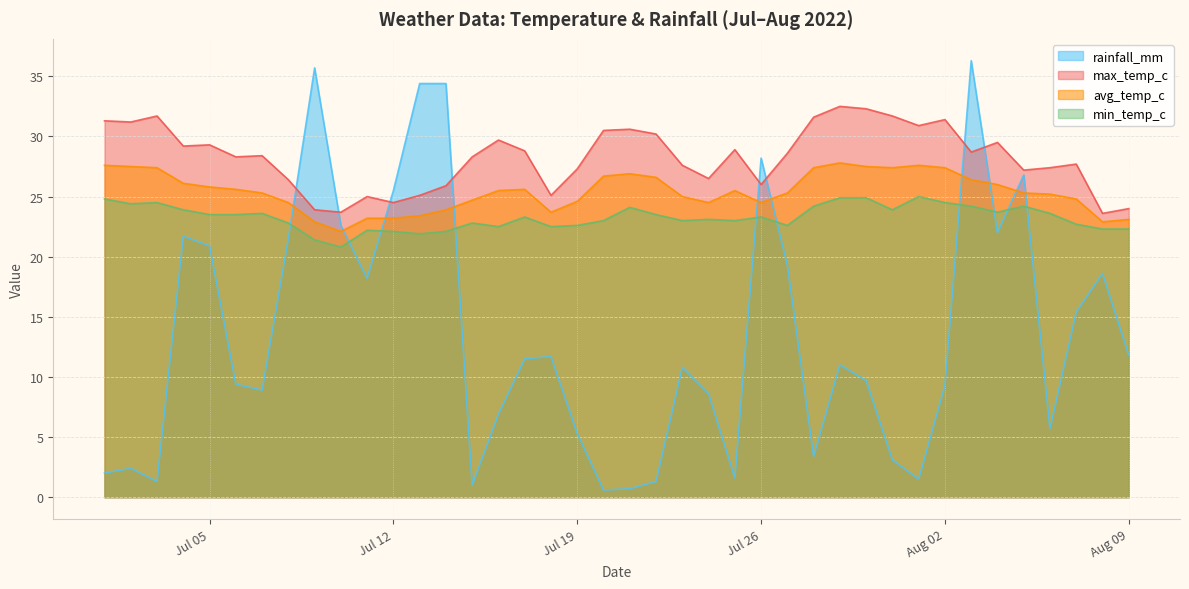

At which category does max_temp_c reach its first local peak?

2022-07-03